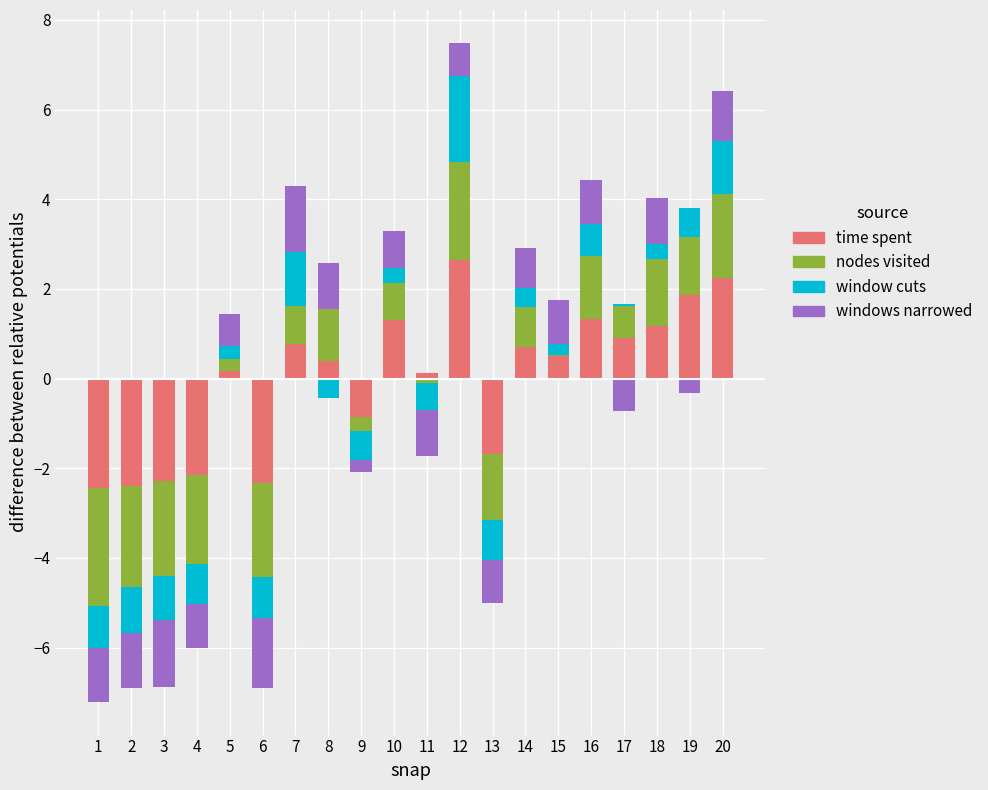

What are all the series names shown in the legend?

time spent, nodes visited, window cuts, windows narrowed